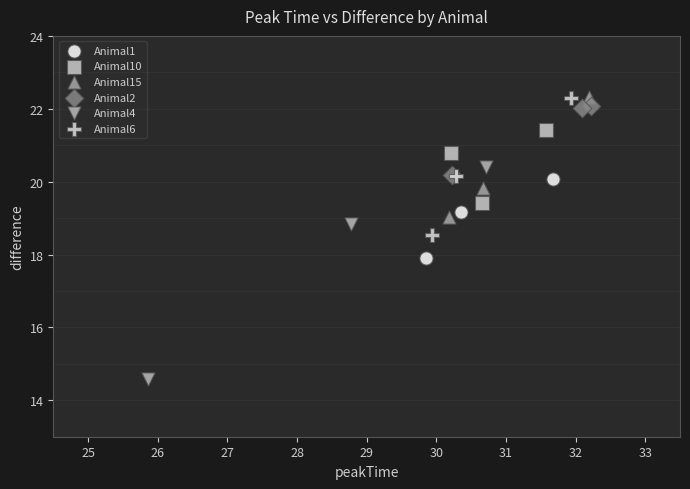

Which series has the widest spread of Y values?

Animal4